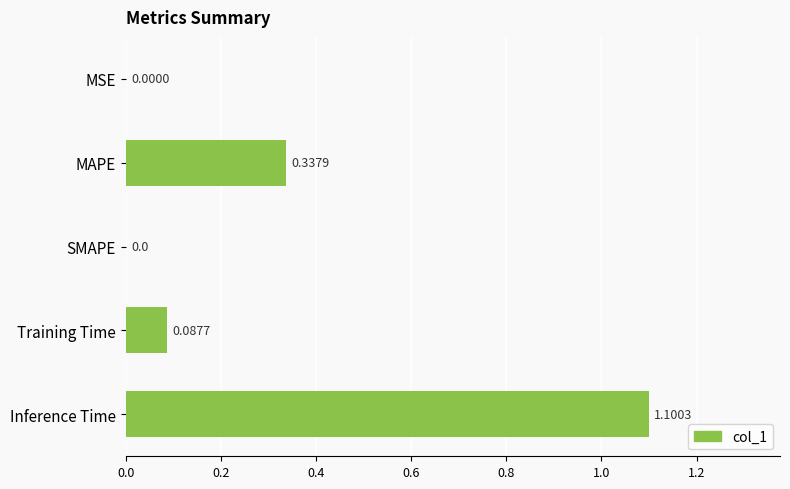

What is the sum of the values at MAPE and Training Time?

0.4